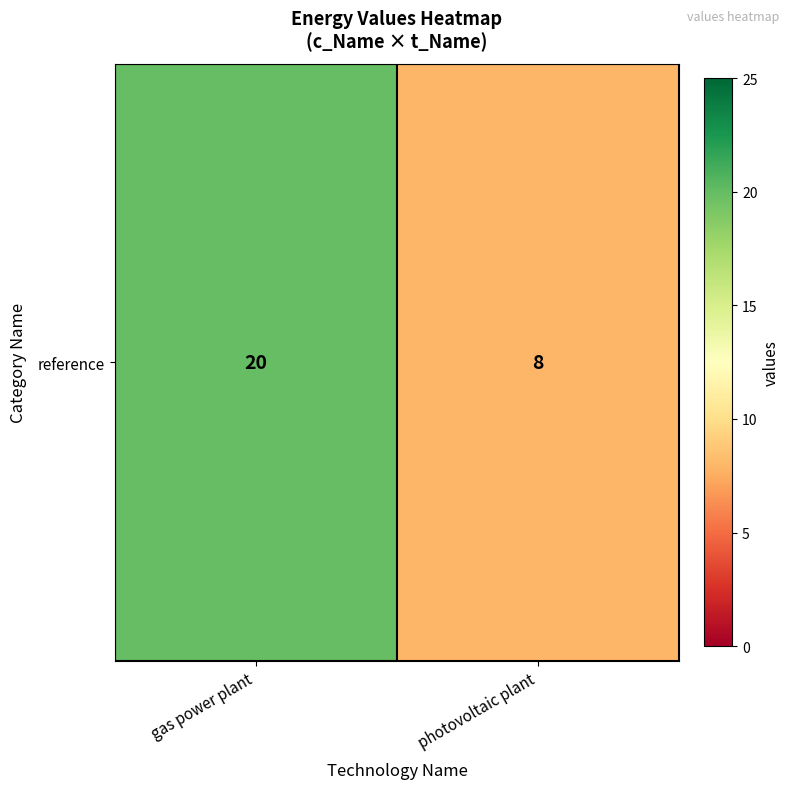

What is the sum of all values?

28